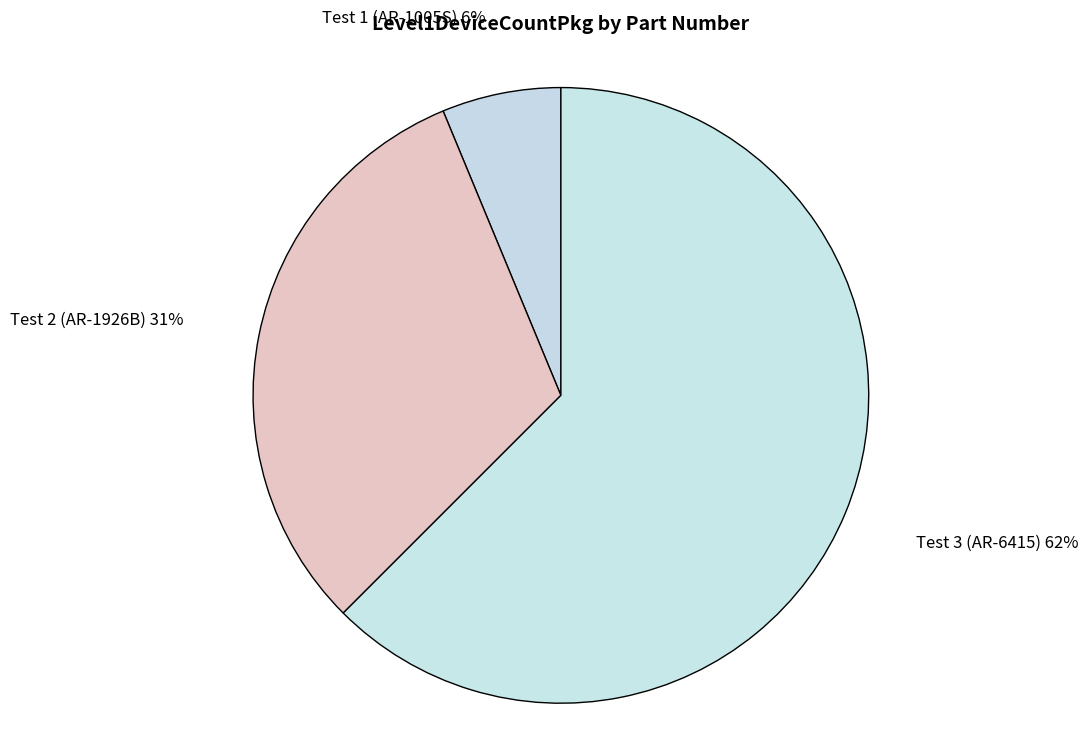

The Test 3 (AR-6415) slice represents 62% of the pie. True or false?

True